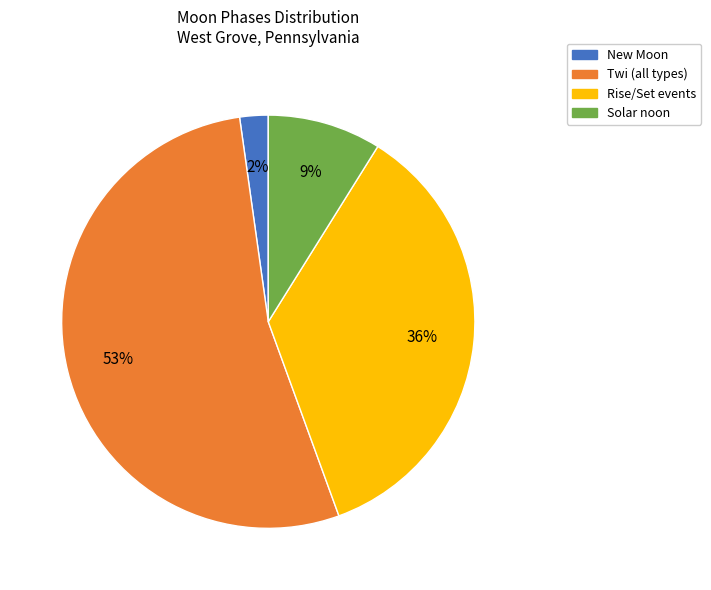

The Rise/Set events slice represents 36% of the pie. True or false?

True